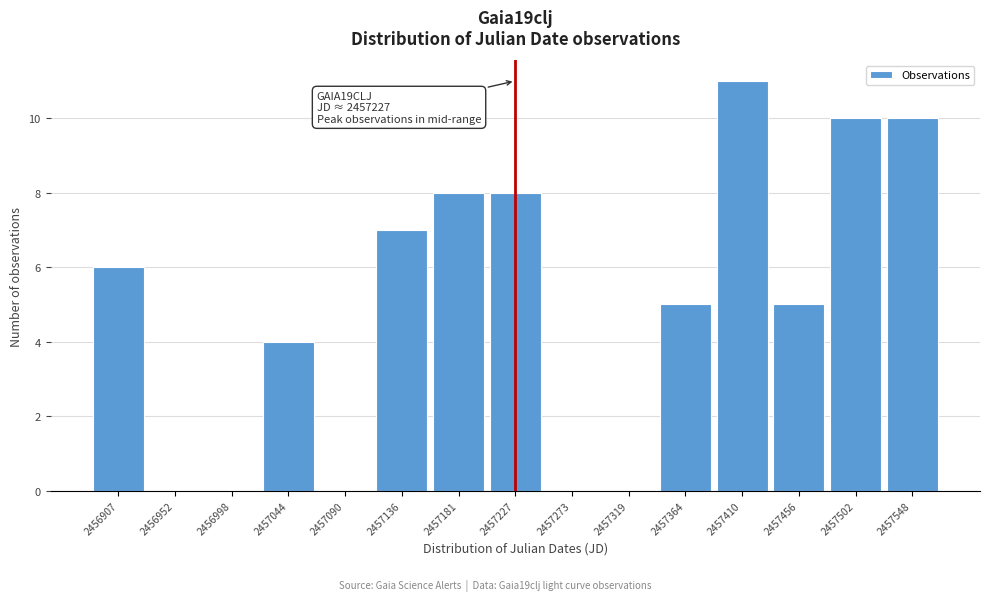

Over which range of the x-axis is the bar tallest?

2457390 to 2457435